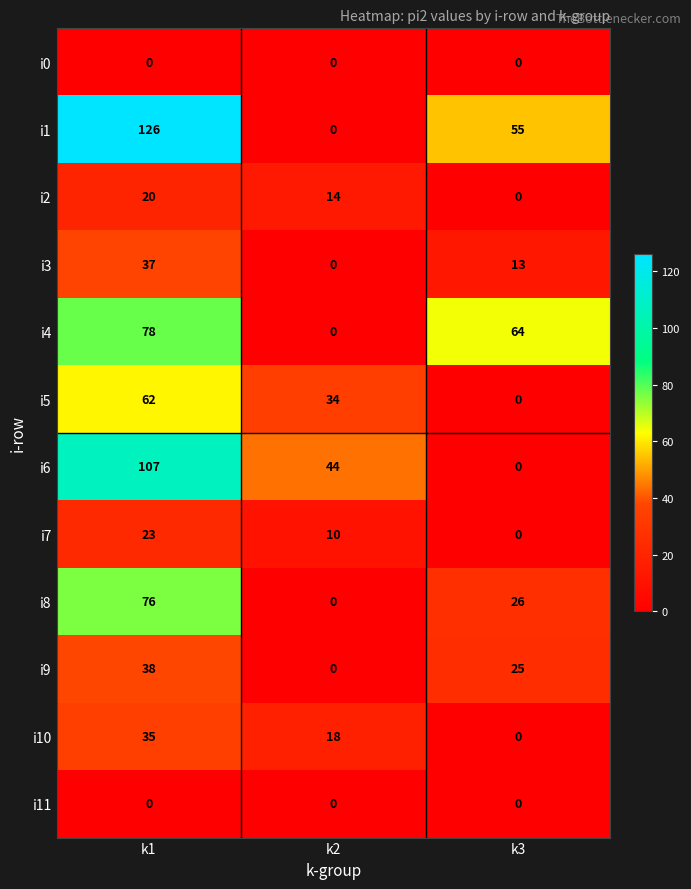

Is it true that i7 equals 40 at k1?

False